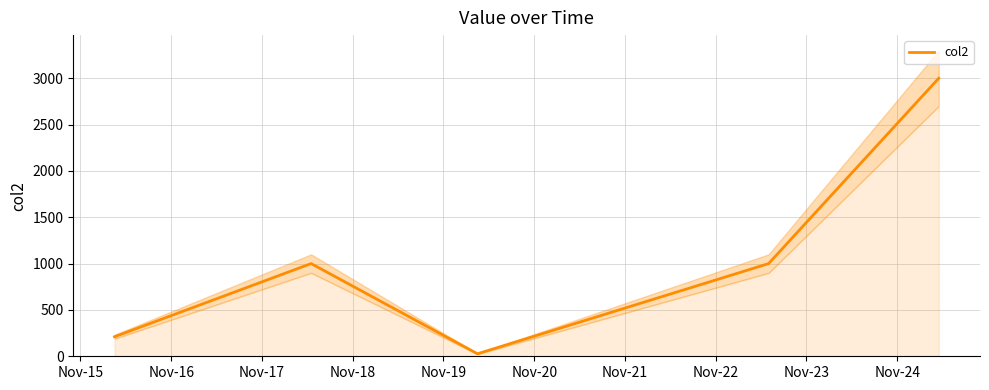

What is the value of the 2nd point from the left?

1000